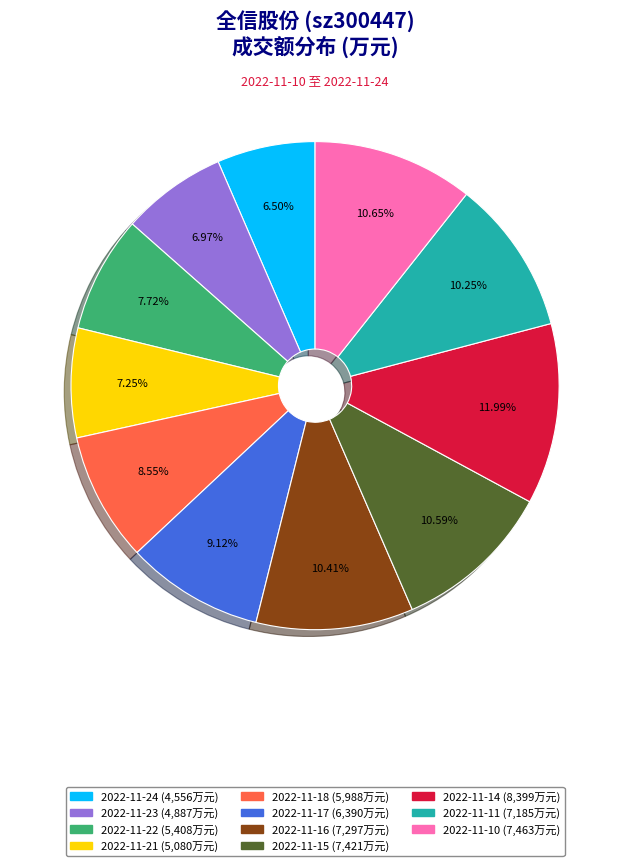

Is the sum of 2022-11-18 and 2022-11-24 greater than half?

No